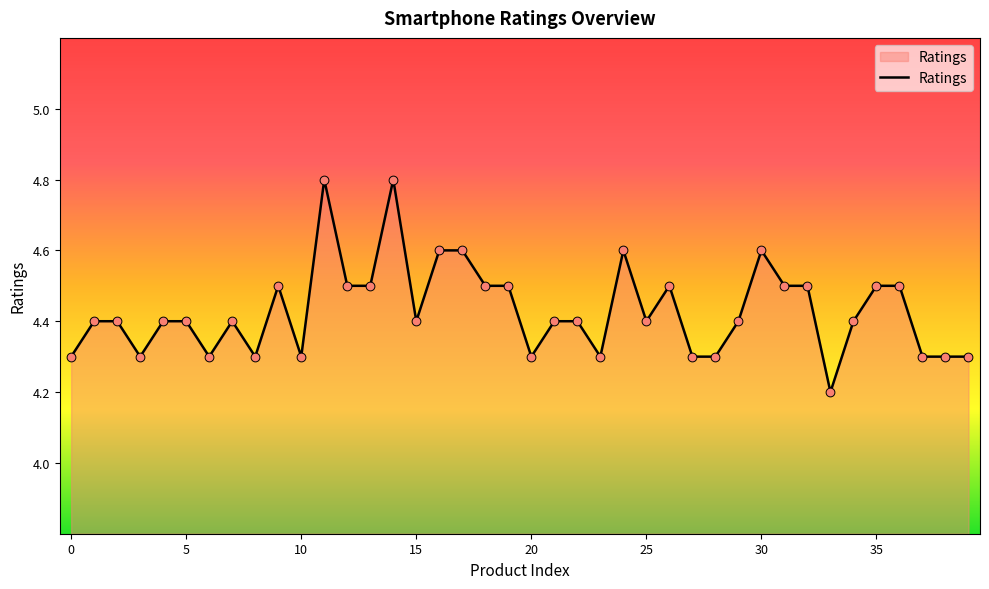

What is the minimum value shown in the chart?

4.2